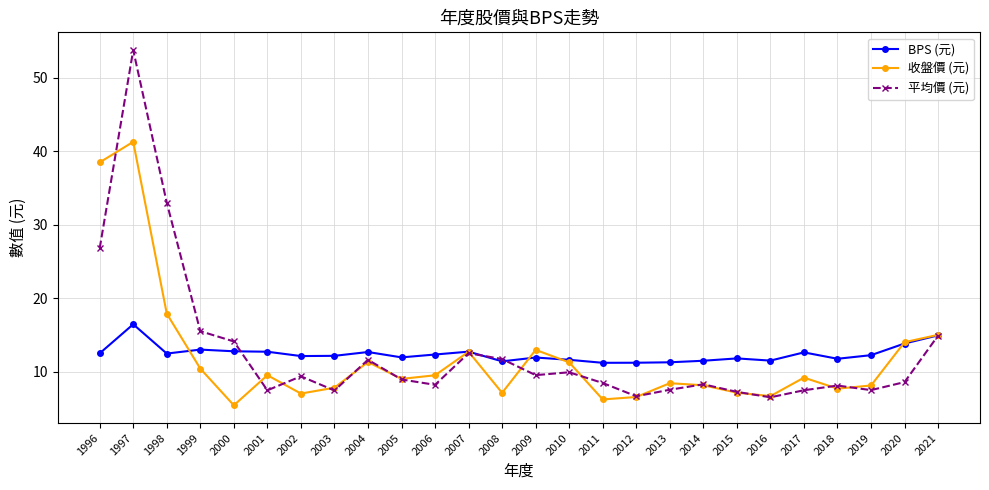

How many distinct data groups are displayed?

3